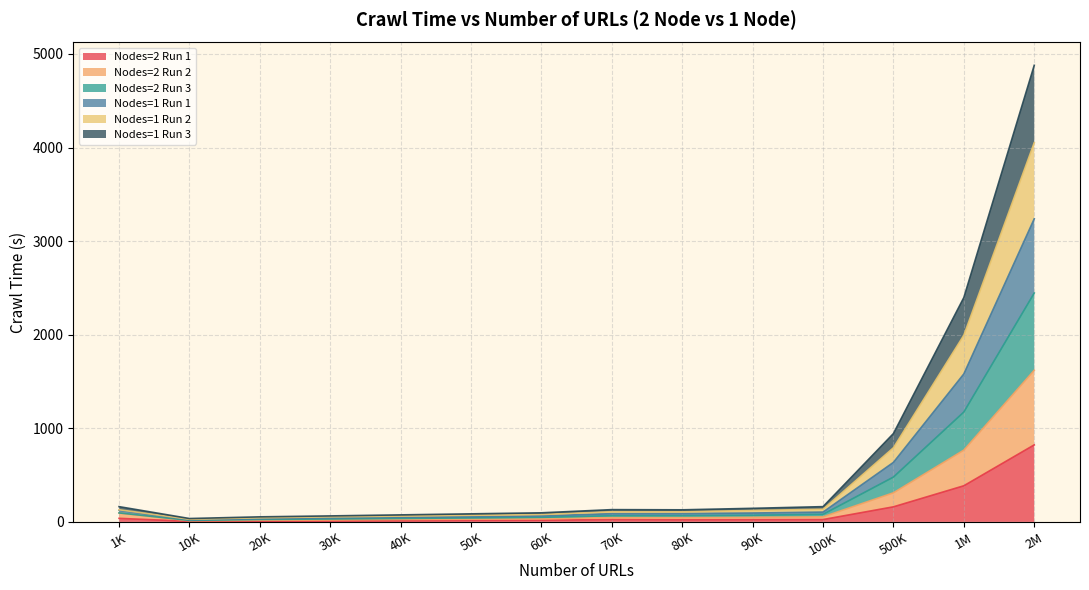

At 500K, list the series in order from largest to smallest.

Nodes=1 Run 1, Nodes=2 Run 3, Nodes=1 Run 2, Nodes=1 Run 3, Nodes=2 Run 2, Nodes=2 Run 1